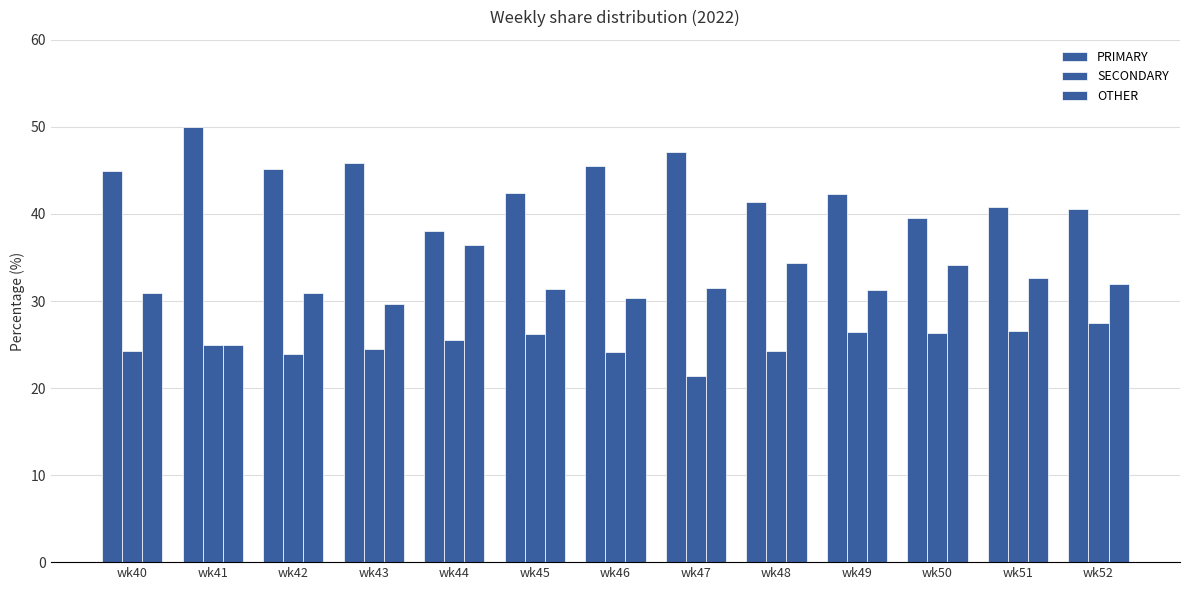

How many series are shown in this chart?

3